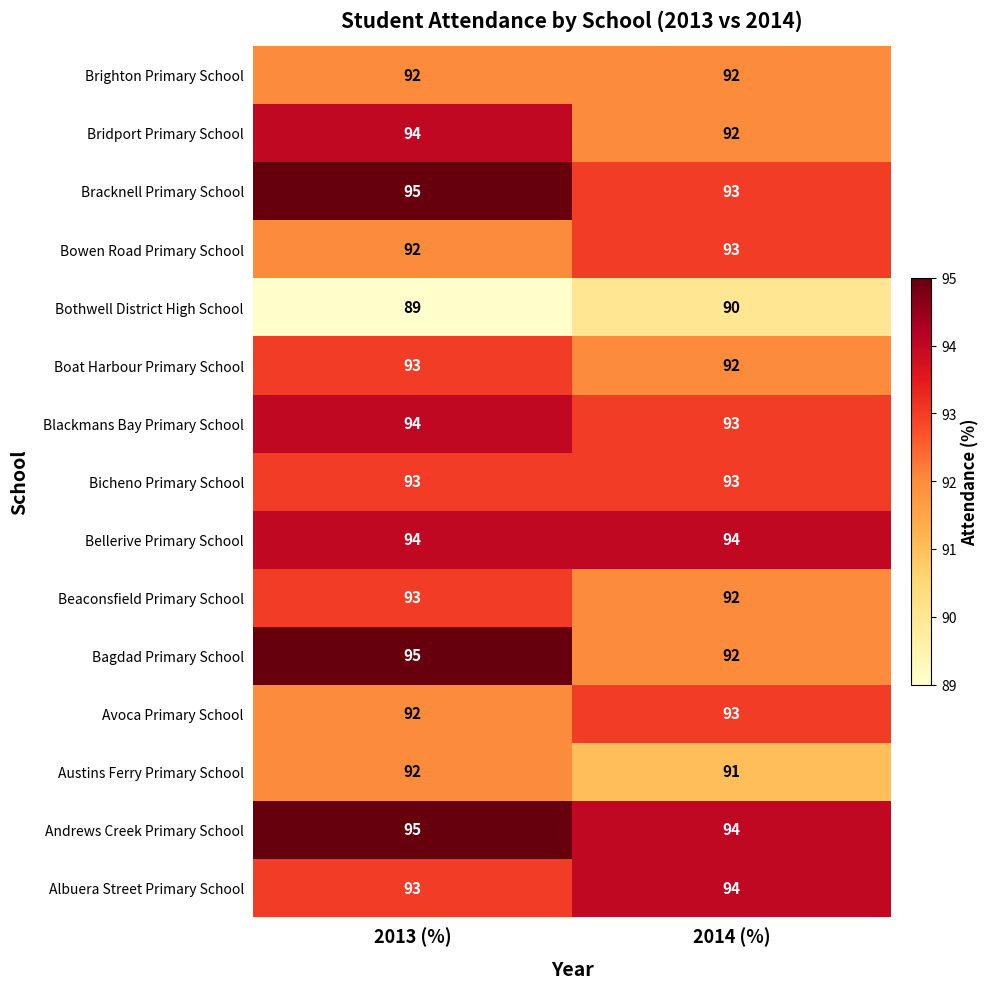

Is it true that Andrews Creek Primary School equals 94 at 2014 (%)?

True